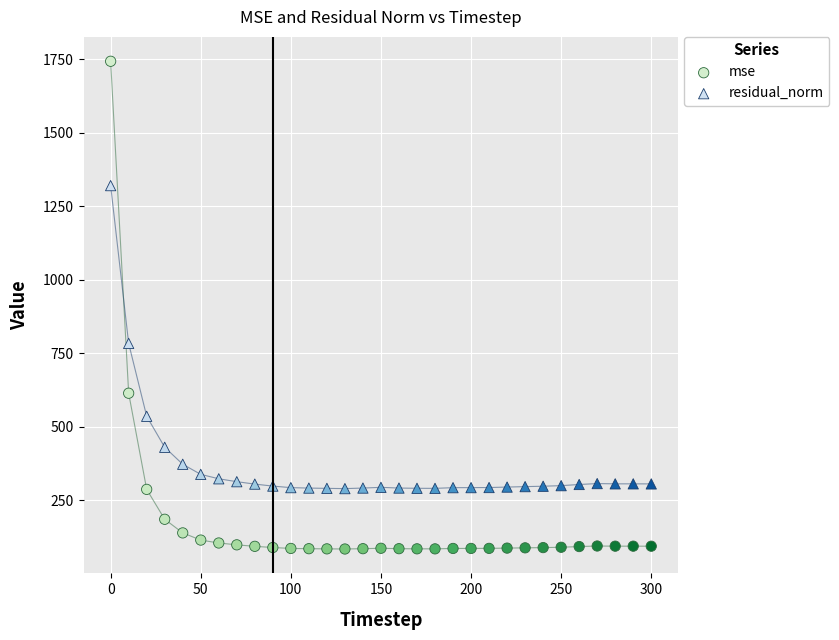

In the residual_norm series, what Y value is closest to 804?

783.5